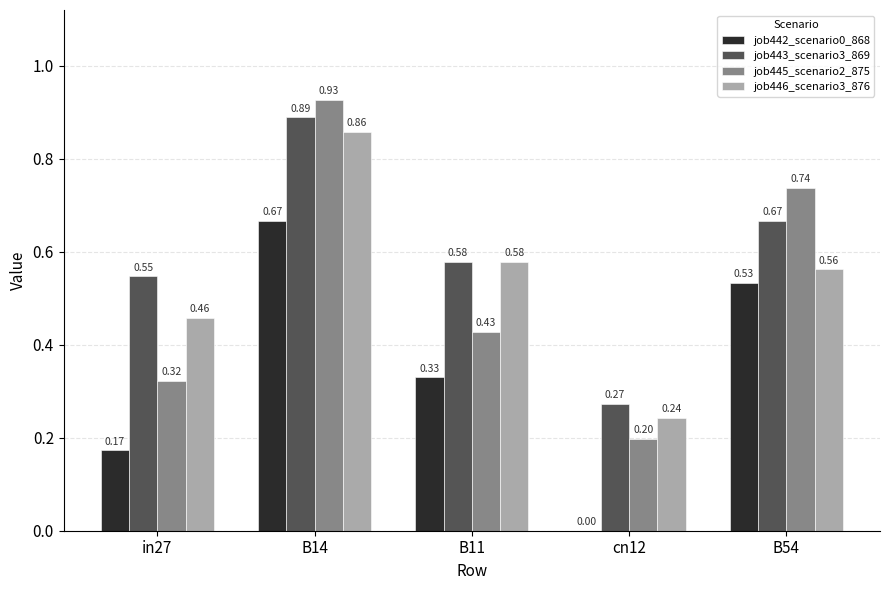

What is the sum of all job445_scenario2_875 values?

2.6